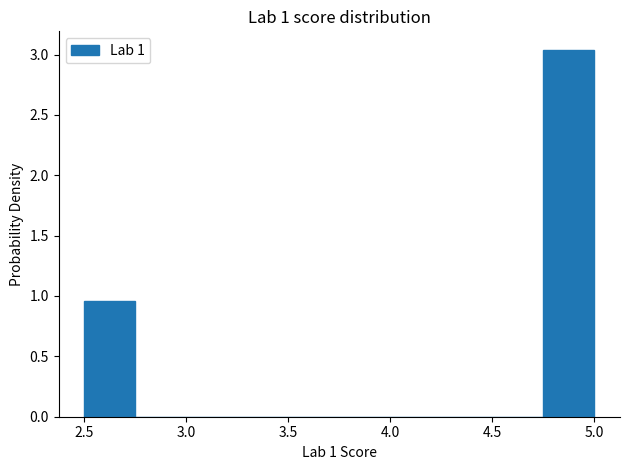

Which range on the x-axis has the tallest bar?

4.75 to 5.00